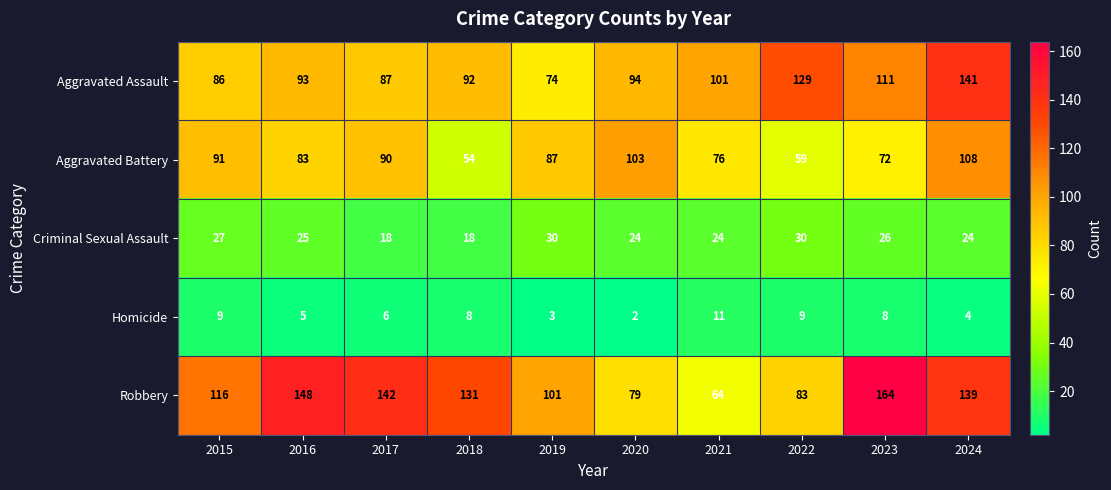

What is the sum of all Homicide values?

65